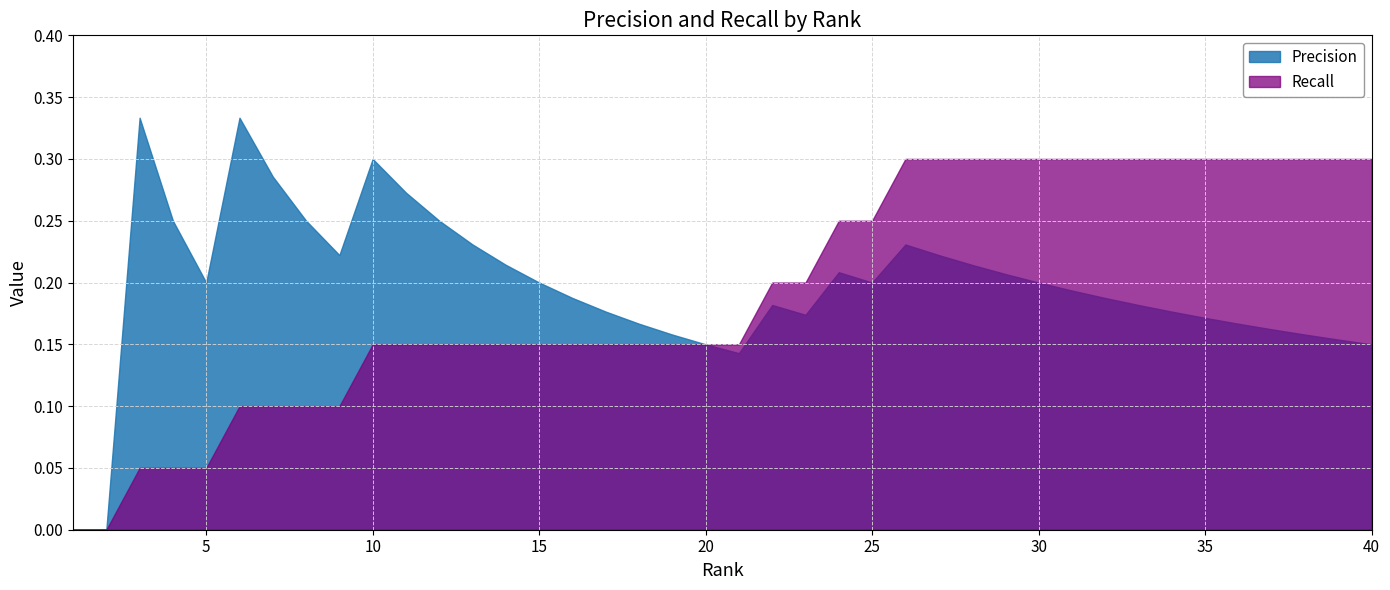

How many interior local peaks does the Precision series have?

6